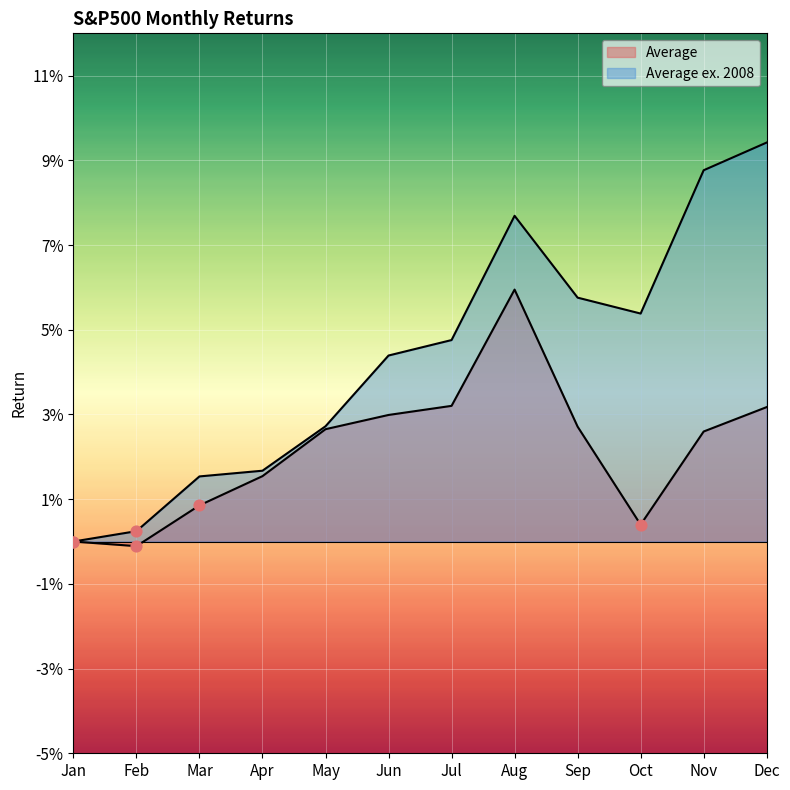

Which series has the widest spread of Y values?

Average ex. 2008